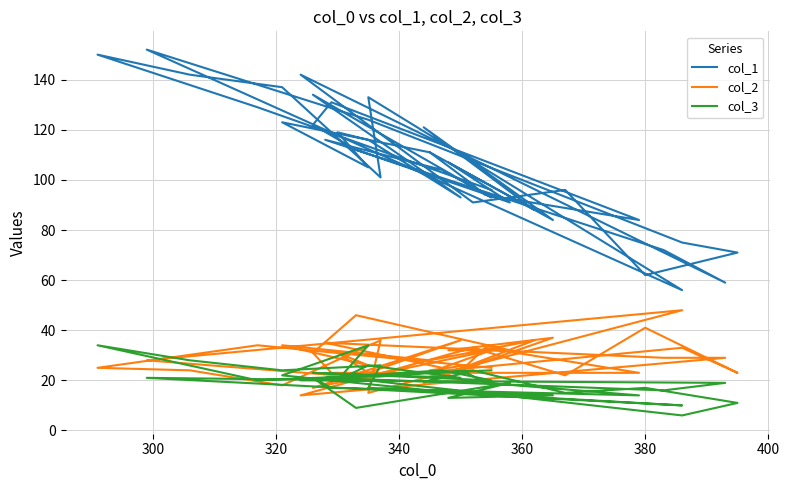

What is the highest value of the col_1 series?

152